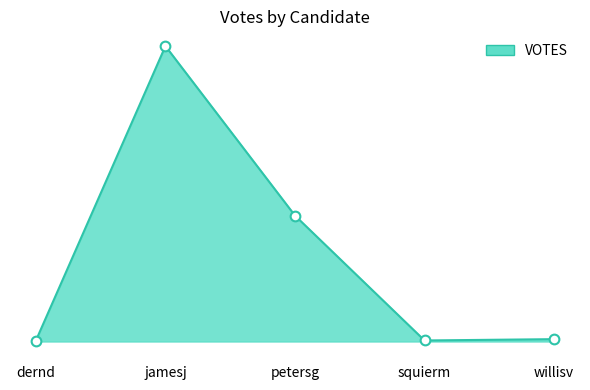

Reading left to right, list all the values displayed in this chart.

dernd=13	jamesj=4029	petersg=1717	squierm=14	willisv=32